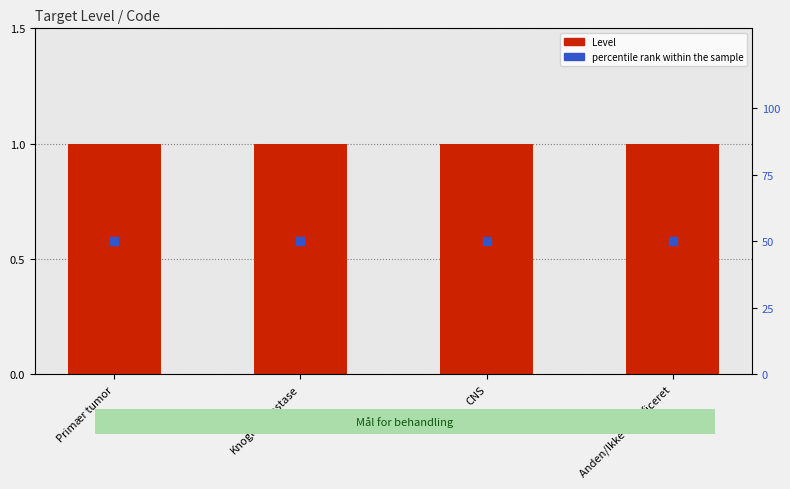

At how many categories does at least one series exceed 1?

4